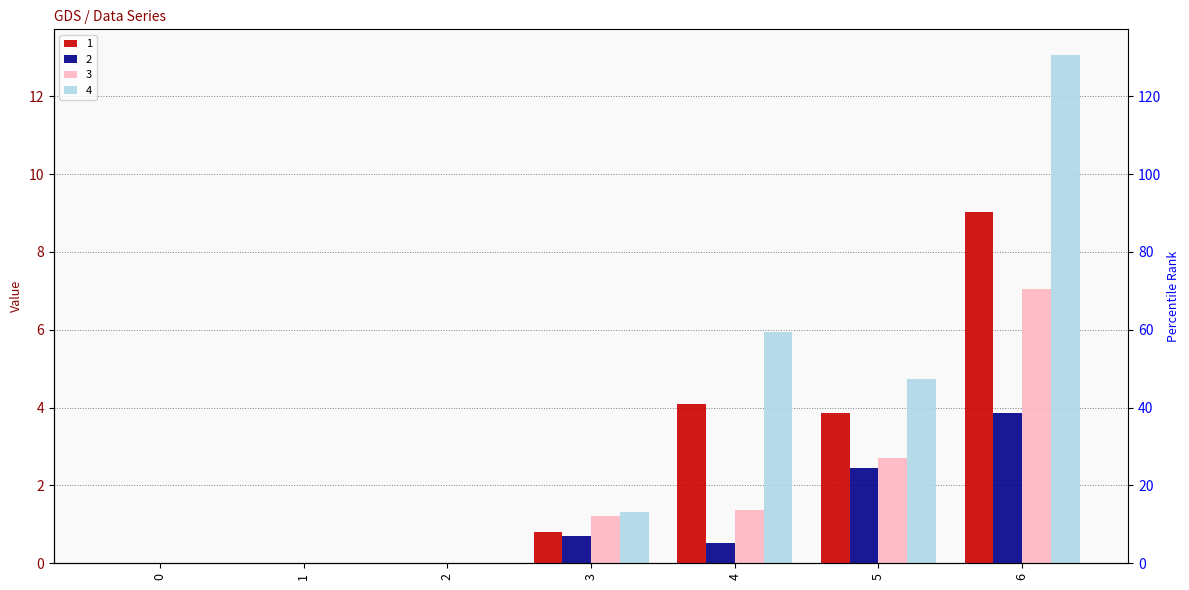

How many positive values does the 4 series have?

4